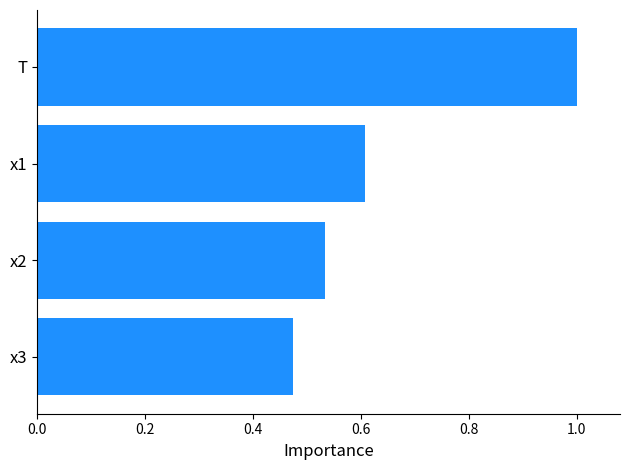

Is it true that the value at x1 is 0.6?

True